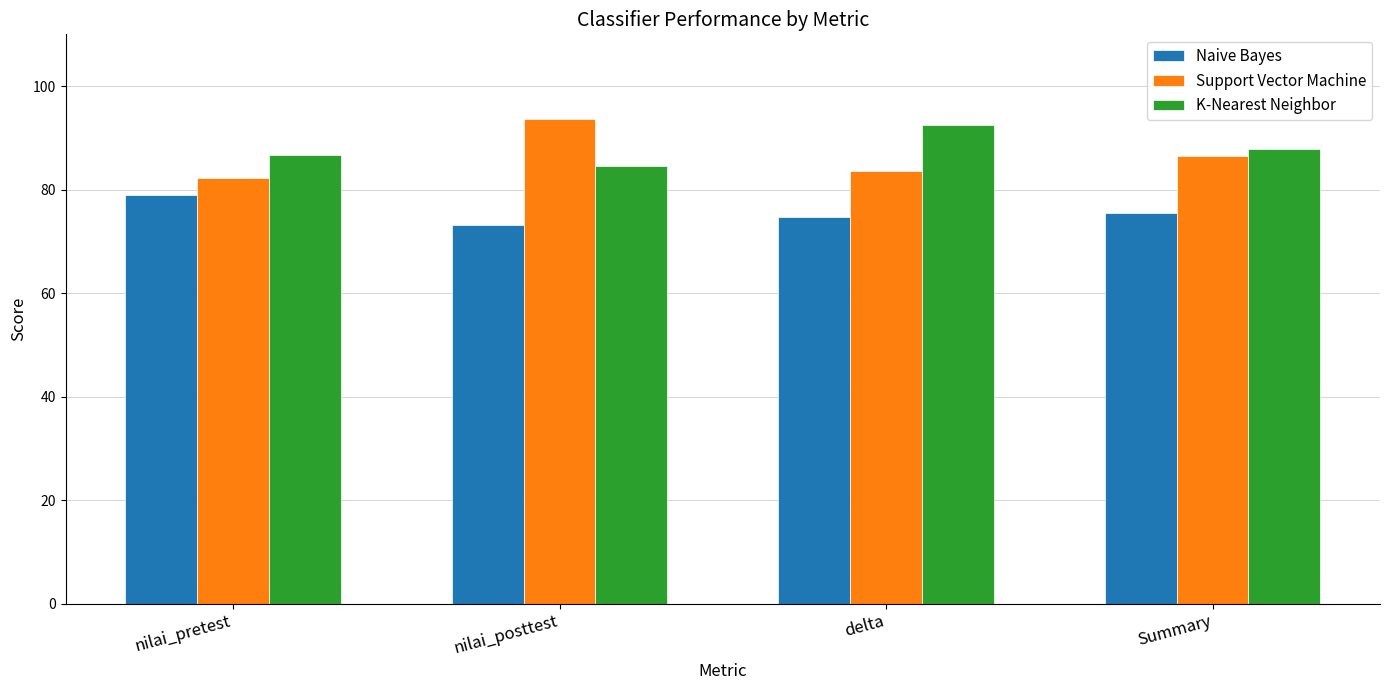

How many bars are there in total?

12